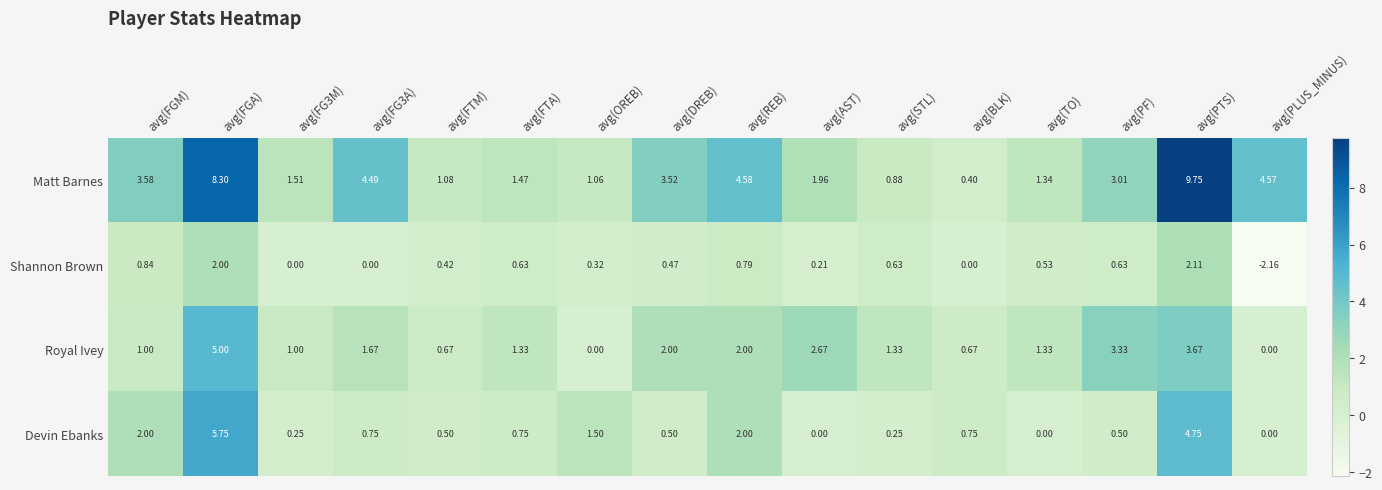

Which series has the largest total across all categories?

Matt Barnes